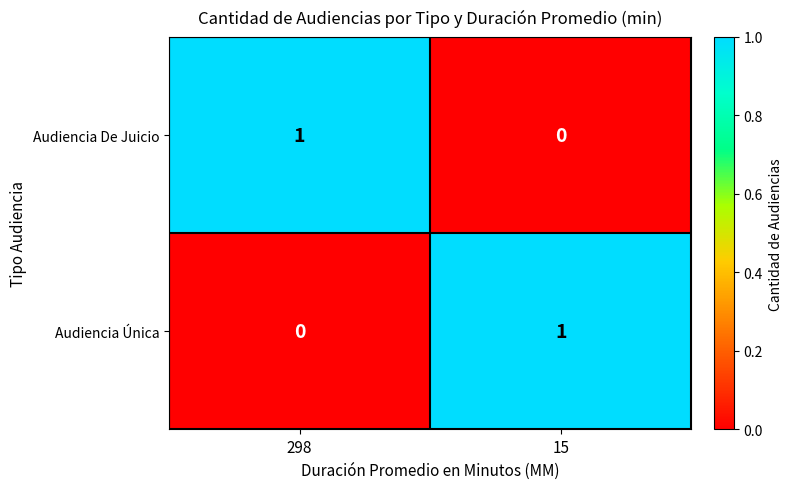

Which category has the lowest value in the Audiencia Única series?

298